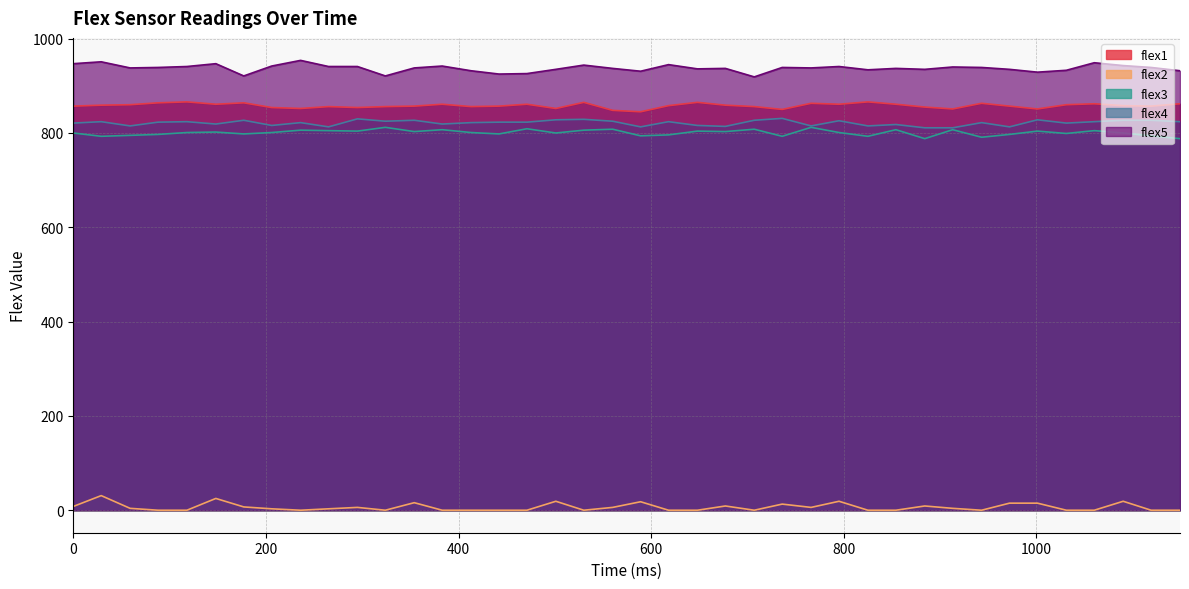

Reading left to right, what are all the values shown in this chart?

flex1: 0=857	29=859	59=860	88=864	118=866	148=861	177=864	206=854	236=852	265=856	295=854	324=856	354=857	383=861	413=856	442=857	471=861	501=852	530=865	560=848	589=845	618=858	648=865	677=859	707=856	736=850	766=863	795=861	825=866	854=861	884=855	913=851	943=863	972=857	1001=851	1031=860	1060=862	1090=858	1119=857	1149=862
flex2: 0=8	29=31	59=4	88=0	118=0	148=25	177=7	206=3	236=0	265=3	295=6	324=0	354=16	383=0	413=0	442=0	471=0	501=19	530=0	560=6	589=18	618=0	648=0	677=9	707=0	736=13	766=6	795=19	825=0	854=0	884=9	913=4	943=0	972=15	1001=15	1031=0	1060=0	1090=19	1119=0	1149=0
flex3: 0=800	29=793	59=795	88=797	118=801	148=802	177=798	206=801	236=806	265=805	295=804	324=812	354=803	383=807	413=801	442=798	471=809	501=800	530=806	560=808	589=794	618=796	648=804	677=803	707=808	736=793	766=812	795=801	825=793	854=807	884=788	913=807	943=791	972=797	1001=804	1031=799	1060=805	1090=800	1119=794	1149=788
flex4: 0=821	29=824	59=815	88=823	118=824	148=819	177=827	206=816	236=822	265=813	295=830	324=825	354=827	383=819	413=822	442=823	471=823	501=828	530=829	560=825	589=813	618=824	648=816	677=814	707=827	736=831	766=815	795=826	825=815	854=818	884=811	913=811	943=822	972=813	1001=828	1031=821	1060=824	1090=827	1119=827	1149=824
flex5: 0=947	29=951	59=938	88=939	118=941	148=947	177=921	206=942	236=954	265=941	295=941	324=921	354=938	383=942	413=932	442=925	471=926	501=935	530=944	560=937	589=931	618=945	648=936	677=937	707=919	736=939	766=938	795=941	825=934	854=937	884=935	913=940	943=939	972=935	1001=929	1031=933	1060=949	1090=943	1119=939	1149=932